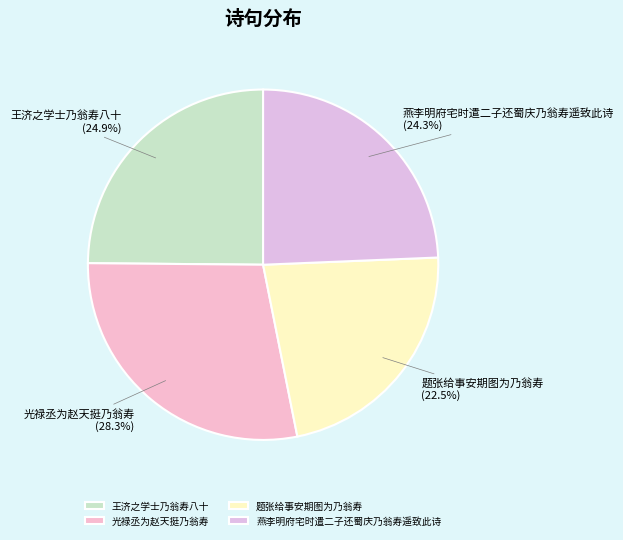

What is the total percentage of 题张给事安期图为乃翁寿 and 王济之学士乃翁寿八十?

47.4%